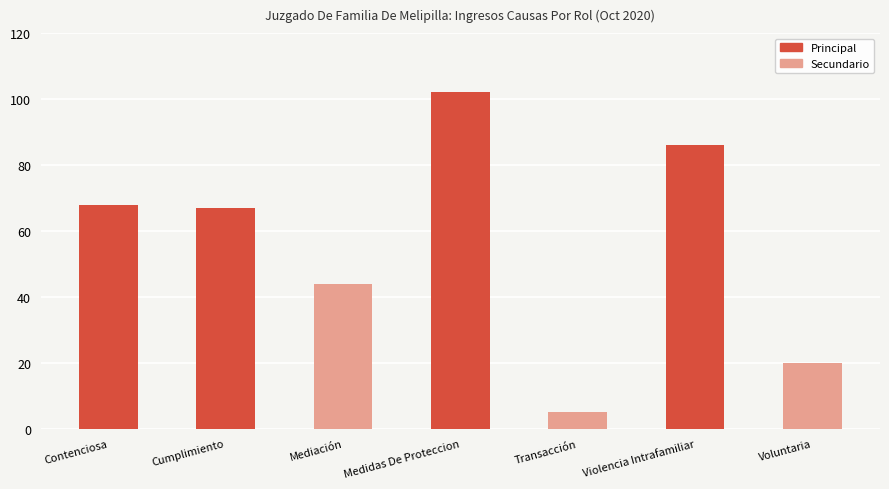

Rank the categories by value from highest to lowest.

Medidas De Proteccion, Violencia Intrafamiliar, Contenciosa, Cumplimiento, Mediación, Voluntaria, Transacción